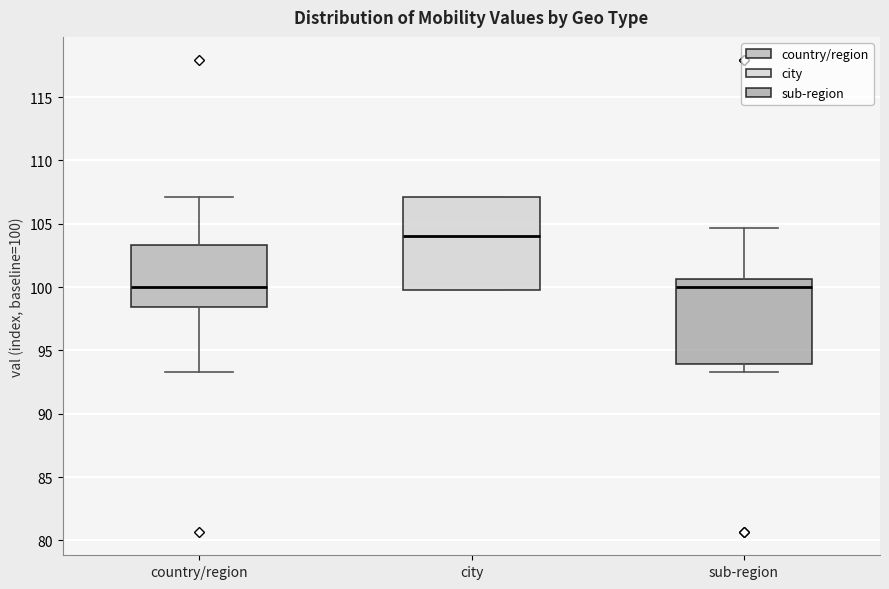

Where does the lower whisker of the box for country/region end on the y-axis? The values are not printed on the chart, so give them approximately, as read against the axis.

93.5